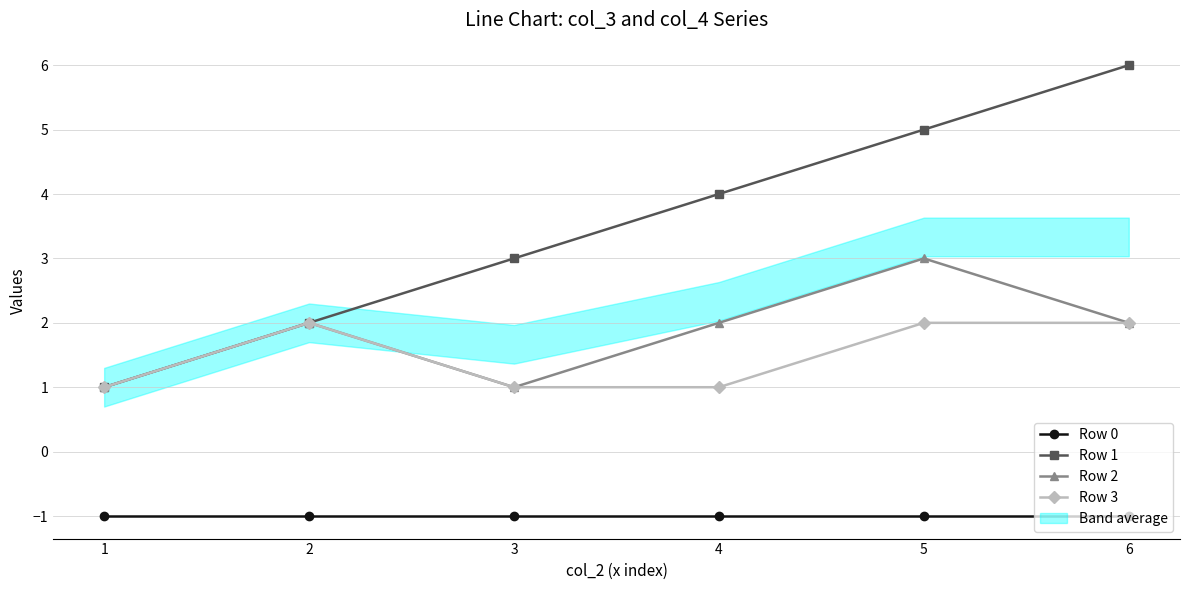

Which has a higher value, 5 or 2?

5